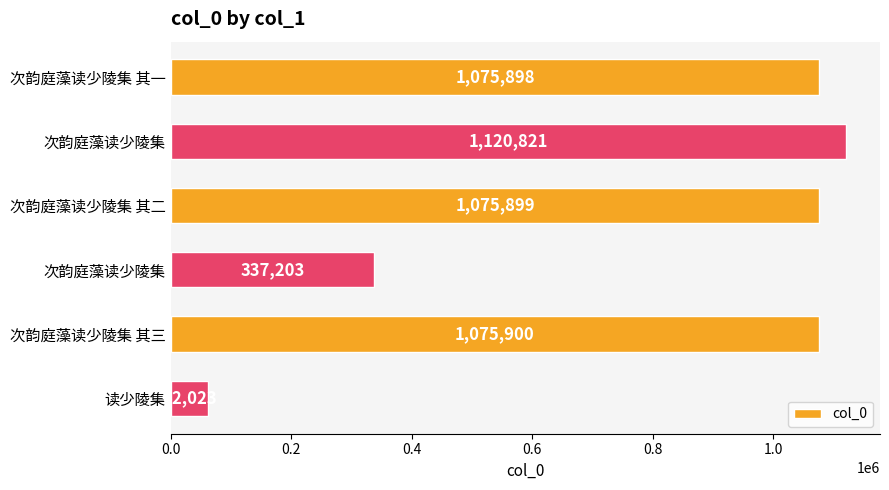

What is the sum of all values?

4747744